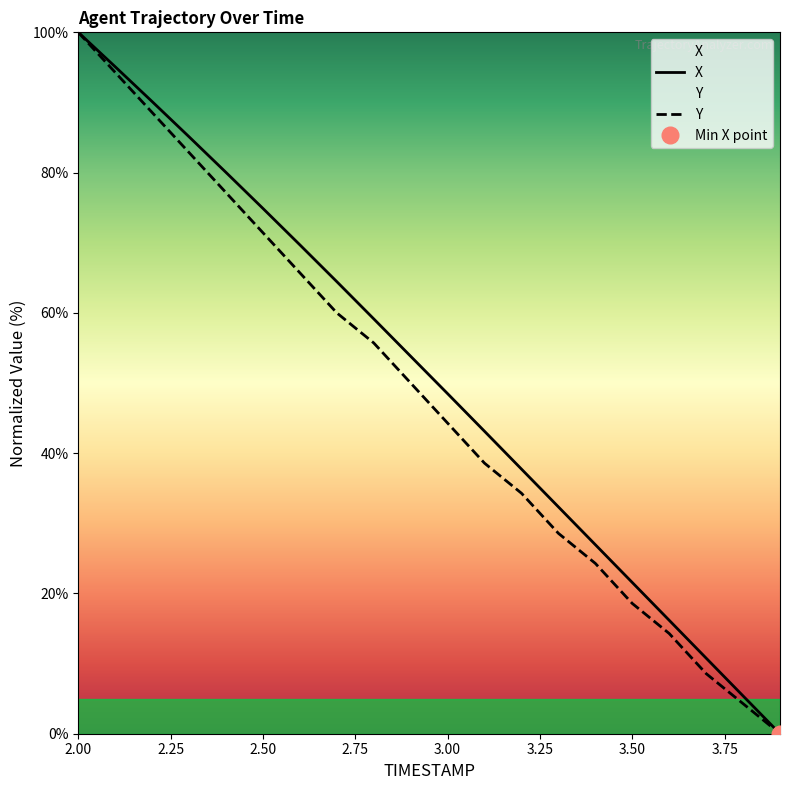

Reading left to right, list all the values displayed in this chart.

X: 100.0	95.1	90.1	85.1	80.0	74.9	69.7	64.5	59.1	53.8	48.5	43.1	37.7	32.3	27.0	21.6	16.2	10.8	5.4	0.0
Y: 100.0	94.3	88.6	82.9	77.1	71.4	65.7	60.0	55.7	50.0	44.3	38.6	34.3	28.6	24.3	18.6	14.3	8.6	4.3	0.0